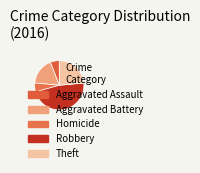

What percentage is the Homicide slice, to the nearest percent?

6%